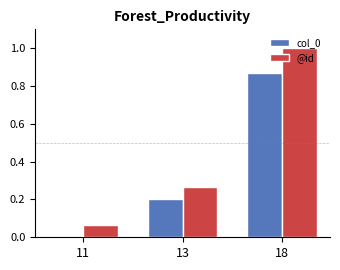

Is the value of @id at 11 greater than the value of col_0 at 18?

No